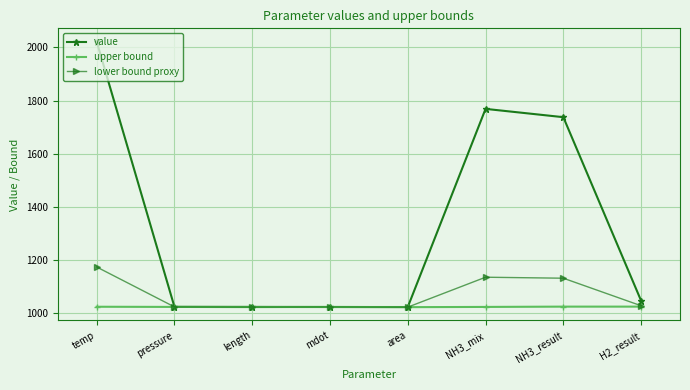

True or false: lower bound proxy has more than 2 points higher than both neighbors.

False